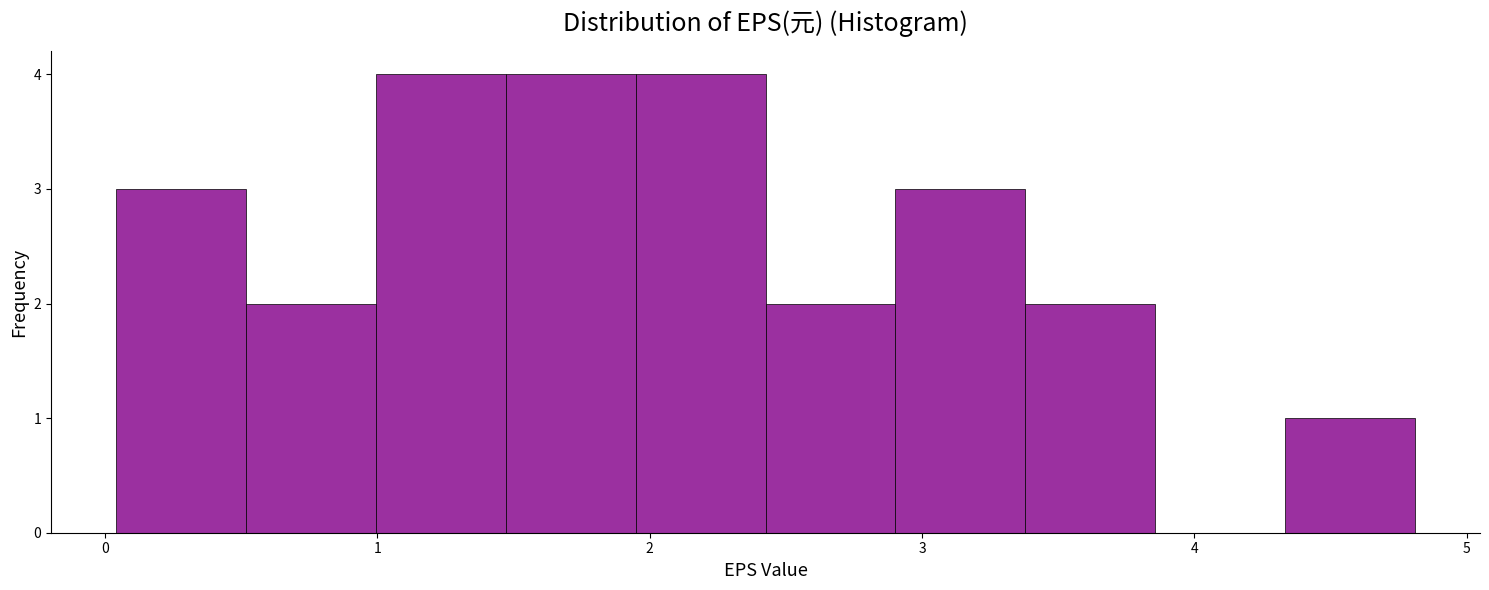

What is the height of the bar covering 2.9 to 3.4 on the x-axis? Neither the bar edges nor the heights are printed on the chart, so give them approximately, as read against the axes.

3